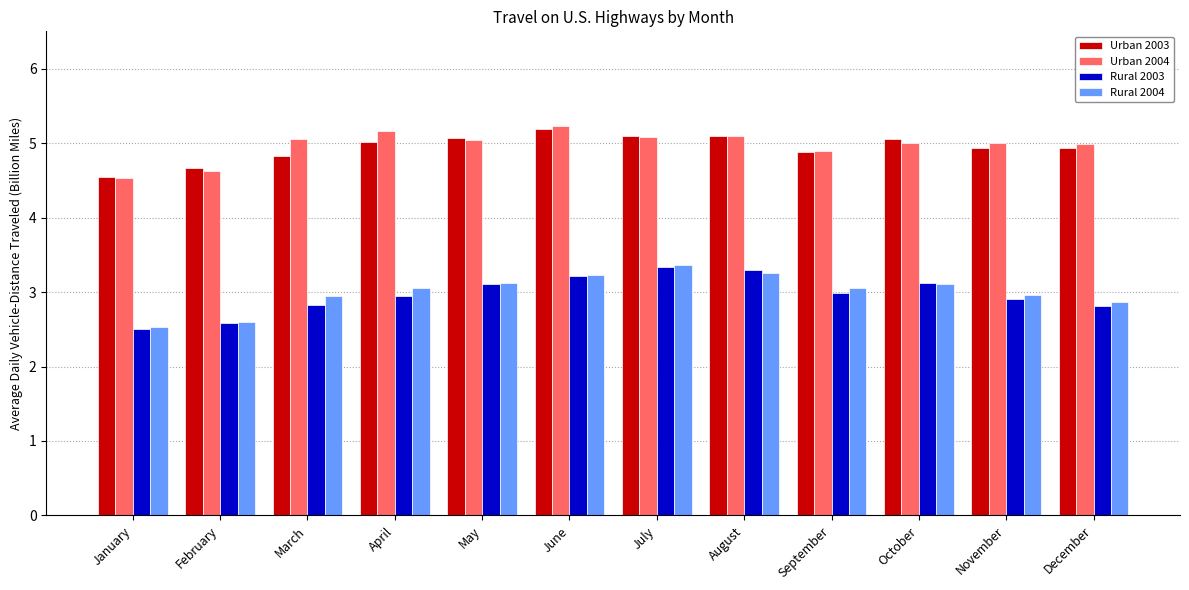

True or false: Urban 2003 has a value of 5.2 at June.

True